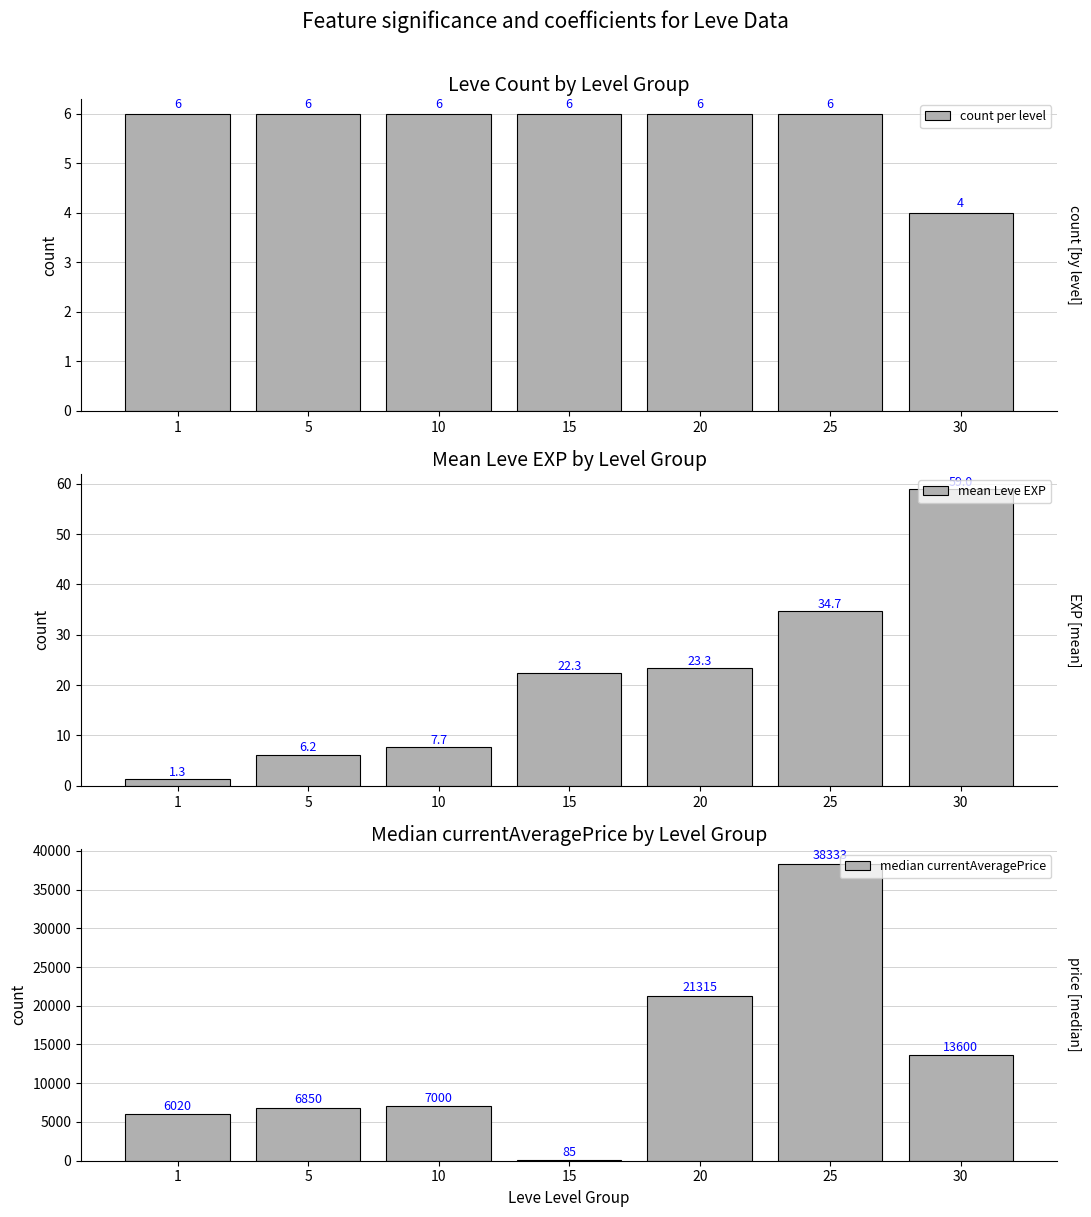

True or false: count per level has a value of 6.0 at 10.

True